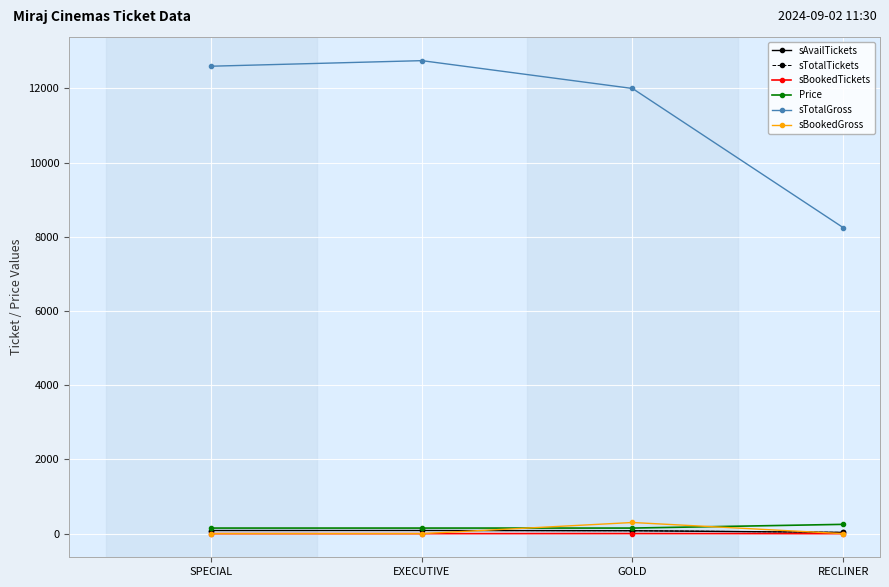

The value of sBookedTickets at SPECIAL is 0. True or false?

True